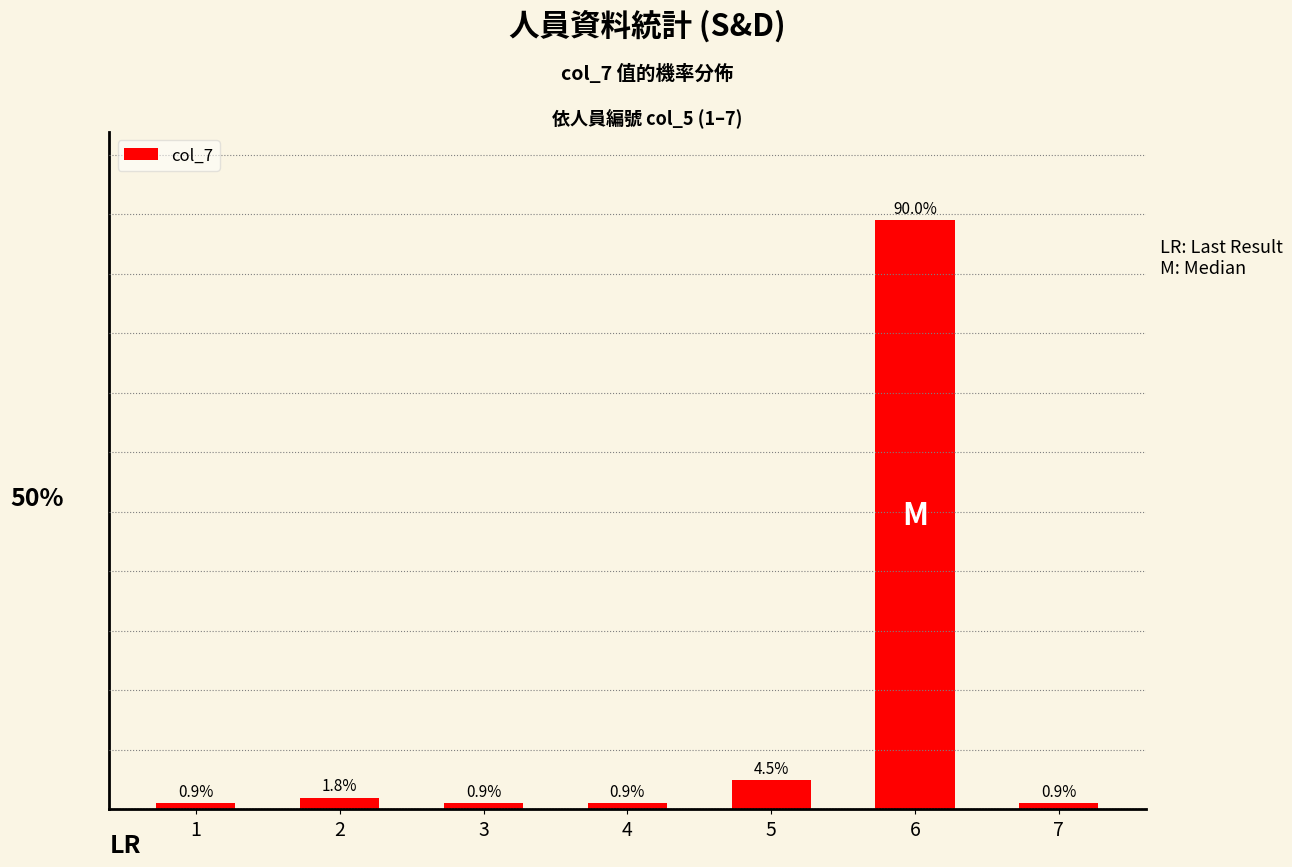

The chart shows a value of 1 at 4. True or false?

True